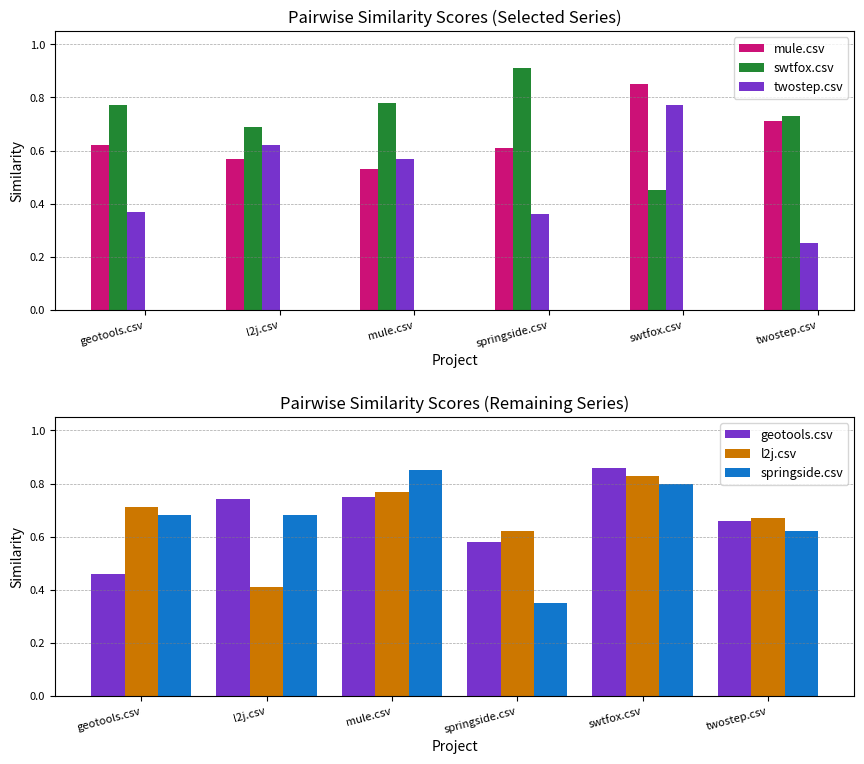

The value of l2j.csv at mule.csv is 0.8. True or false?

True